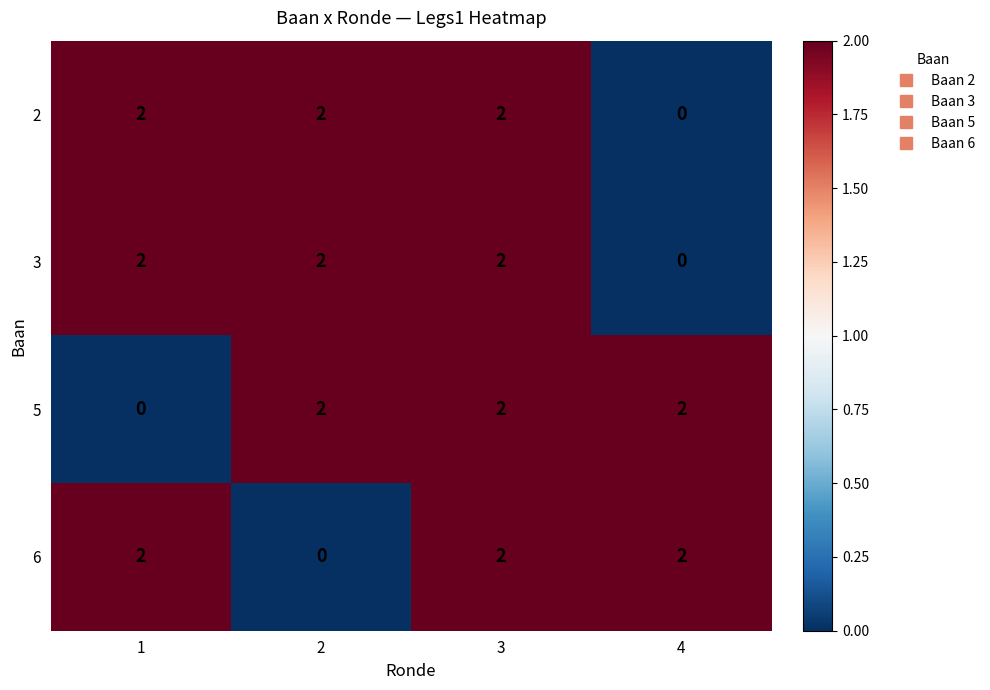

Reading right to left, what are all the values shown in this chart?

2: 4=0	3=2	2=2	1=2
3: 4=0	3=2	2=2	1=2
5: 4=2	3=2	2=2	1=0
6: 4=2	3=2	2=0	1=2